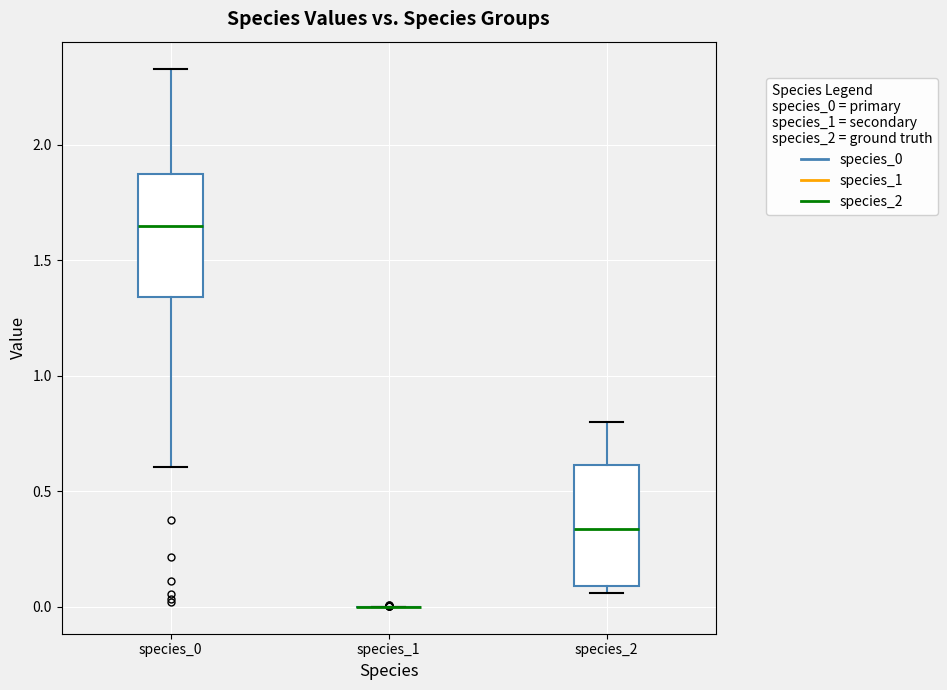

Reading left to right, read every box against the y-axis: the position of its median line, the range the box covers, and the ends of its whiskers. The values are not printed on the chart, so give them approximately, as read against the axis.

species_0: median 1.65, box 1.35 to 1.85, whiskers 0.60 to 2.35
species_1: box collapsed to a line at 0.00, whiskers 0.00 to 0.00
species_2: median 0.35, box 0.10 to 0.60, whiskers 0.05 to 0.80